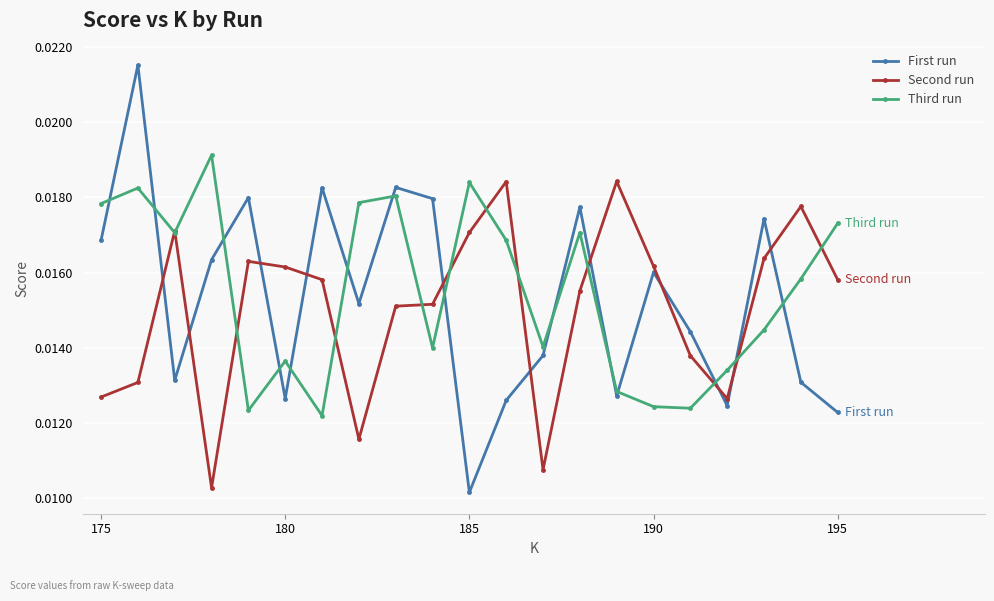

At how many categories does at least one series exceed 0?

21